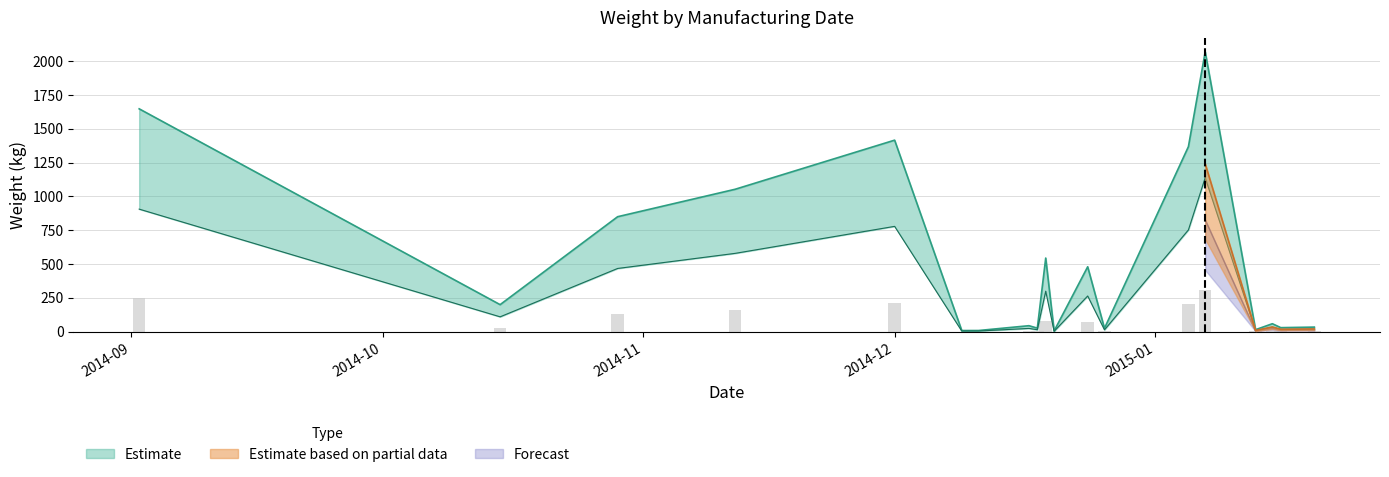

At 2014-10-29, list the series in order from smallest to largest.

Forecast, Estimate based on partial data, Estimate